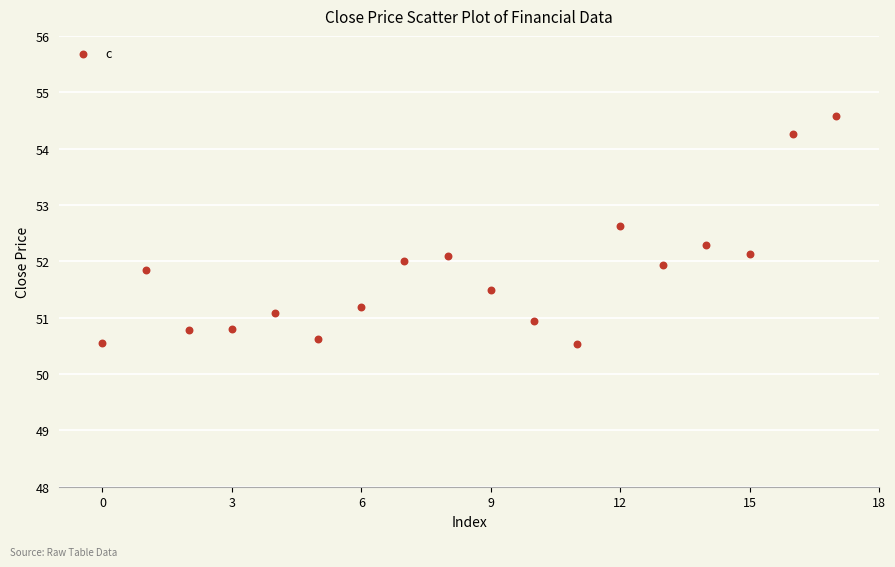

What is the range of Y values (max minus min)?

4.0